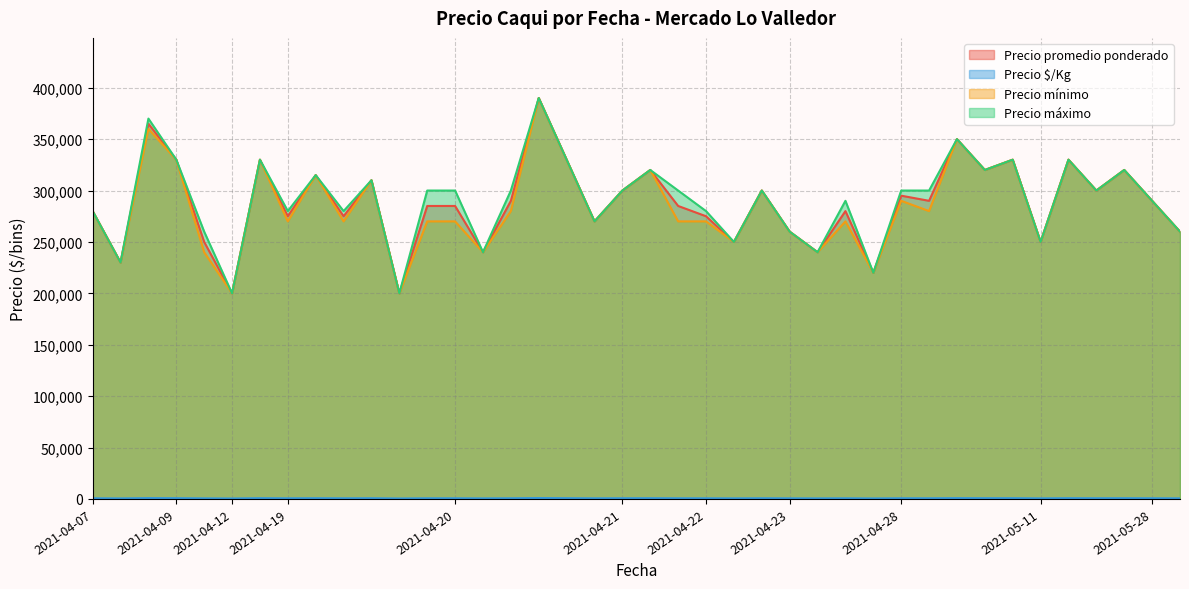

What is the sum of all Precio $/Kg values?

25586